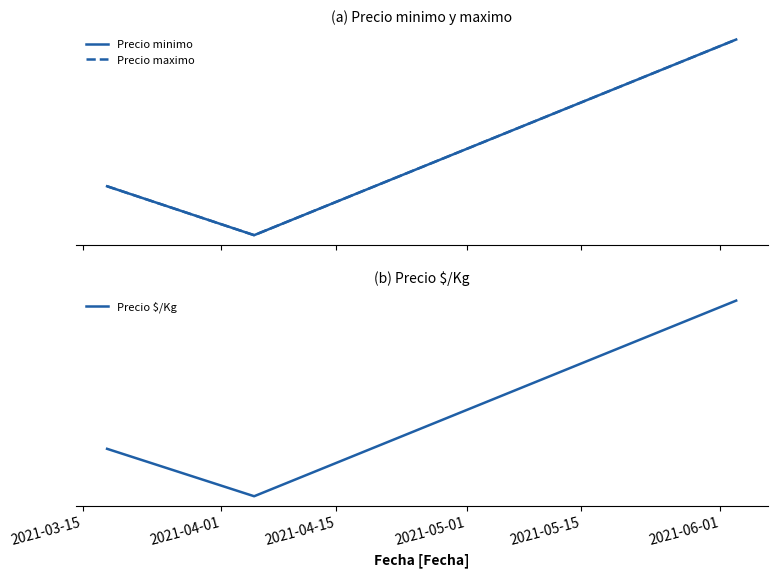

What is the maximum value for Precio $/Kg?

233